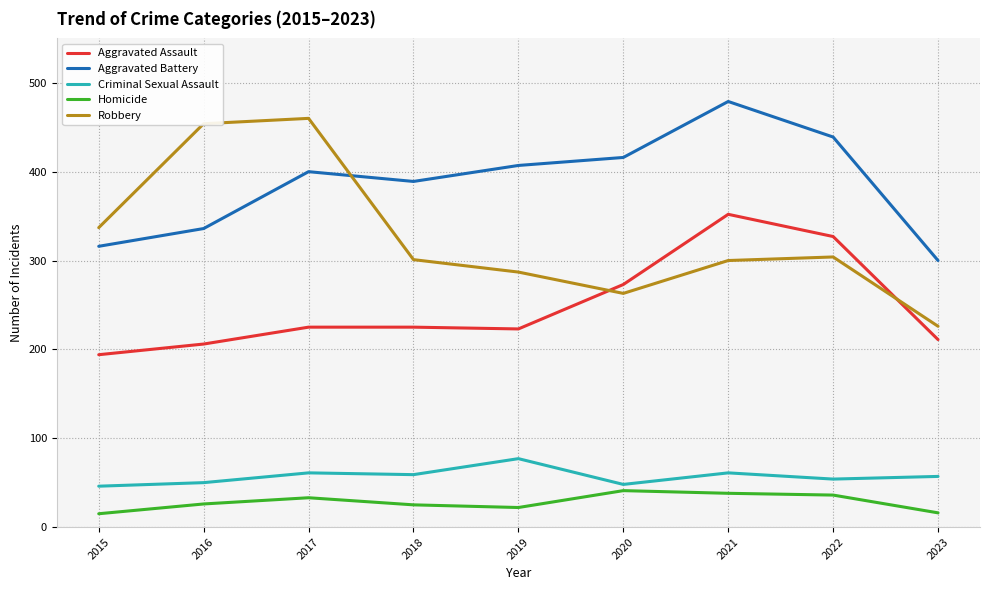

True or false: Robbery has more than 0 interior local peaks.

True